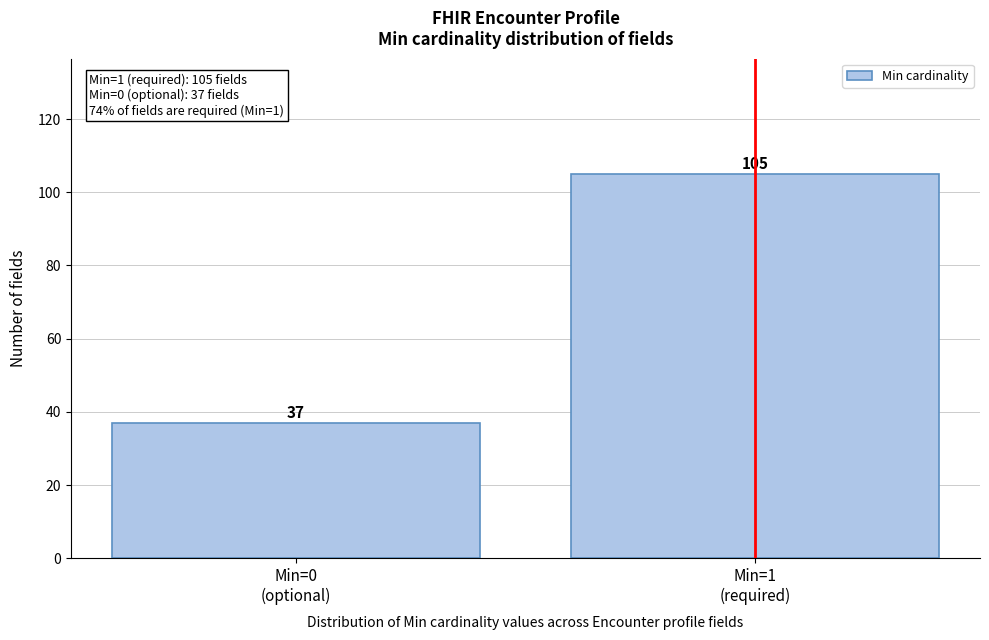

Reading right to left, extract all data points from this chart.

105	37